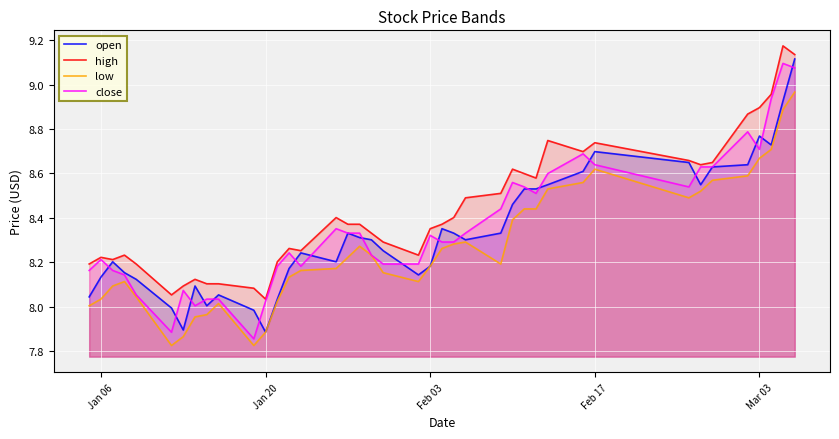

Which series has the largest total across all categories?

high